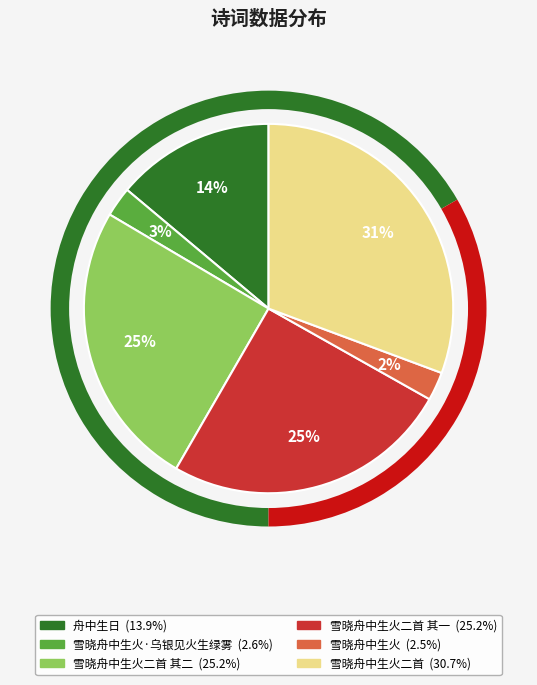

Is there any slice that represents more than half of the pie?

No